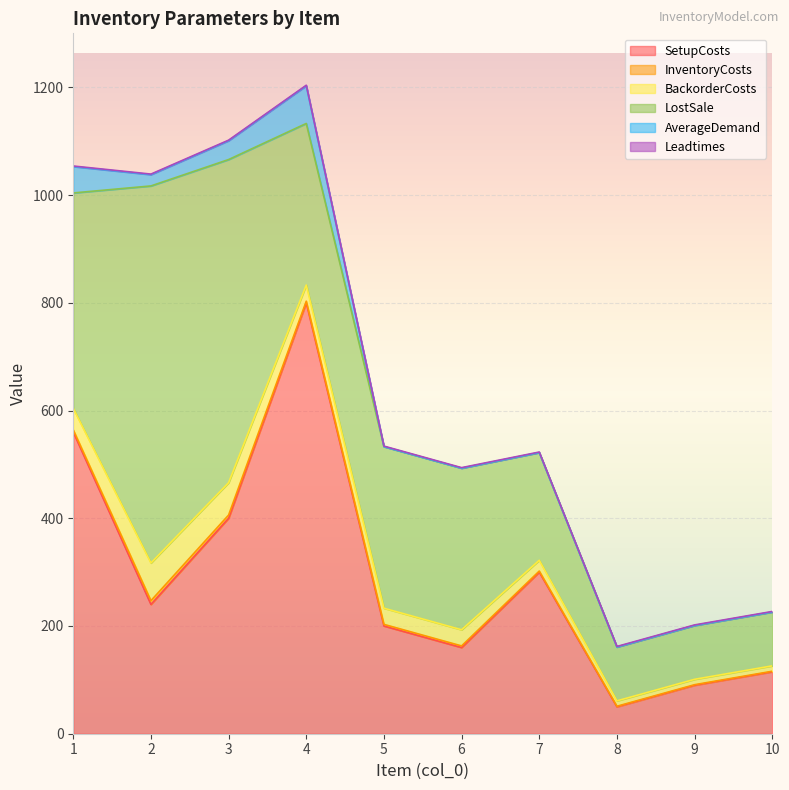

True or false: SetupCosts and InventoryCosts intersect in this chart.

False